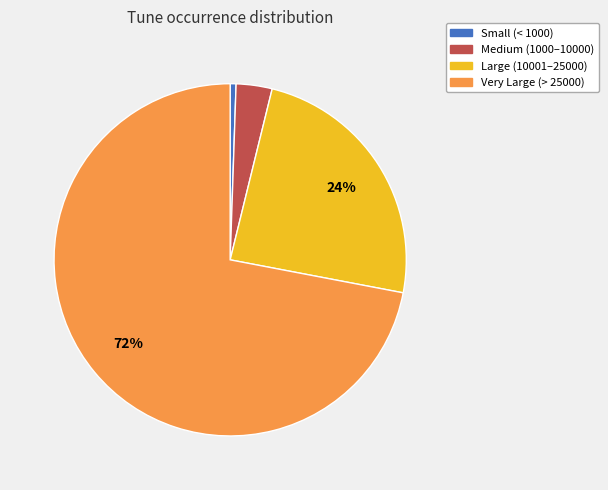

How many segments does this pie chart have?

4